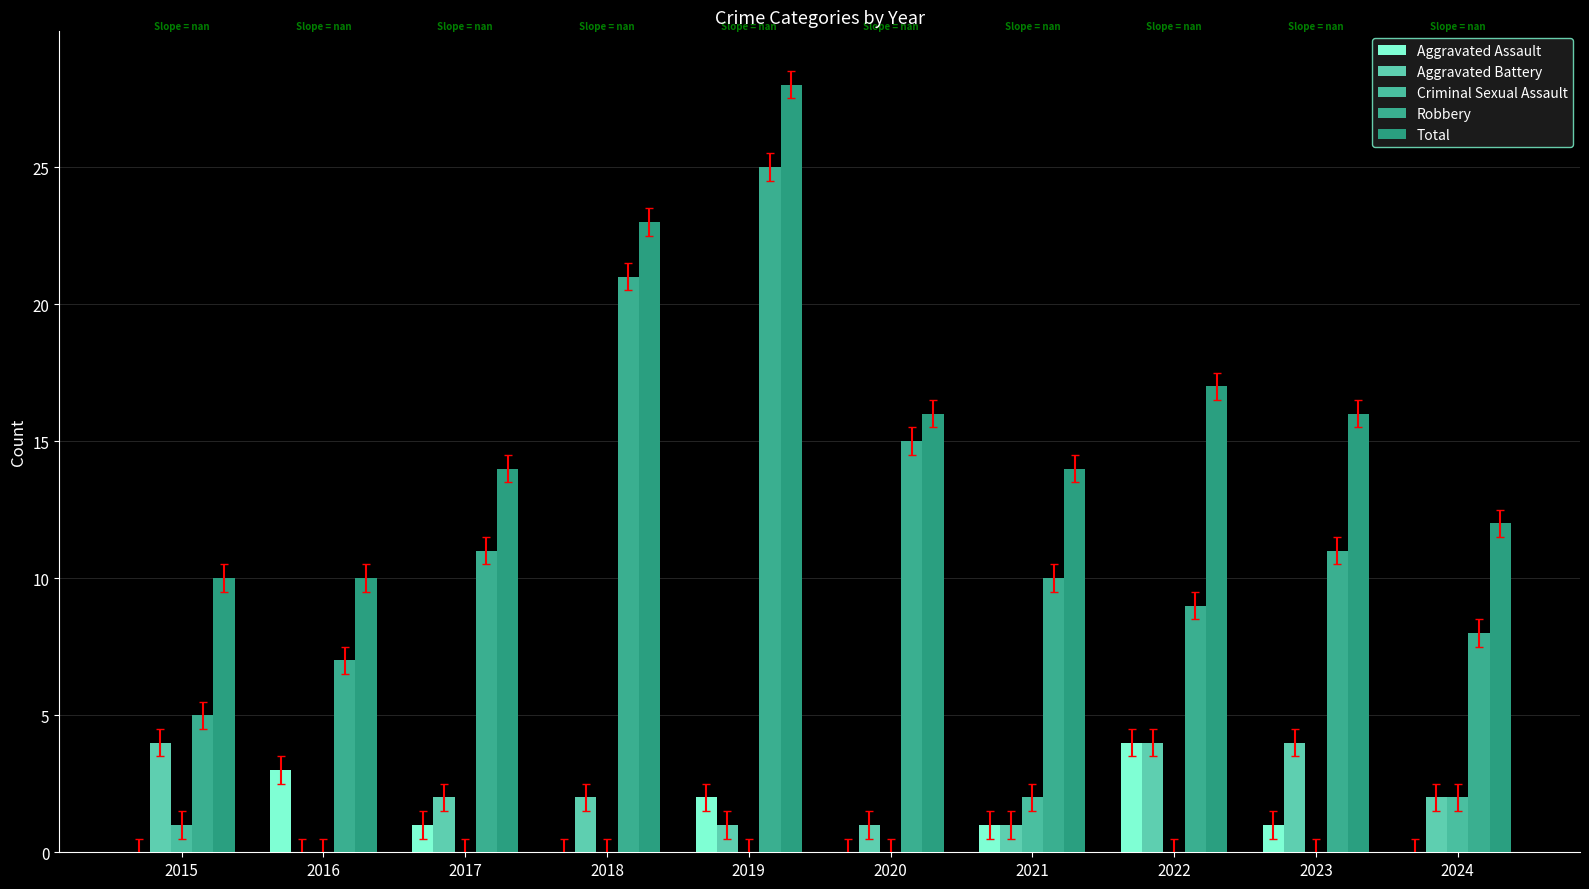

Rank the series at 2015 from lowest to highest value.

Aggravated Assault, Criminal Sexual Assault, Aggravated Battery, Robbery, Total